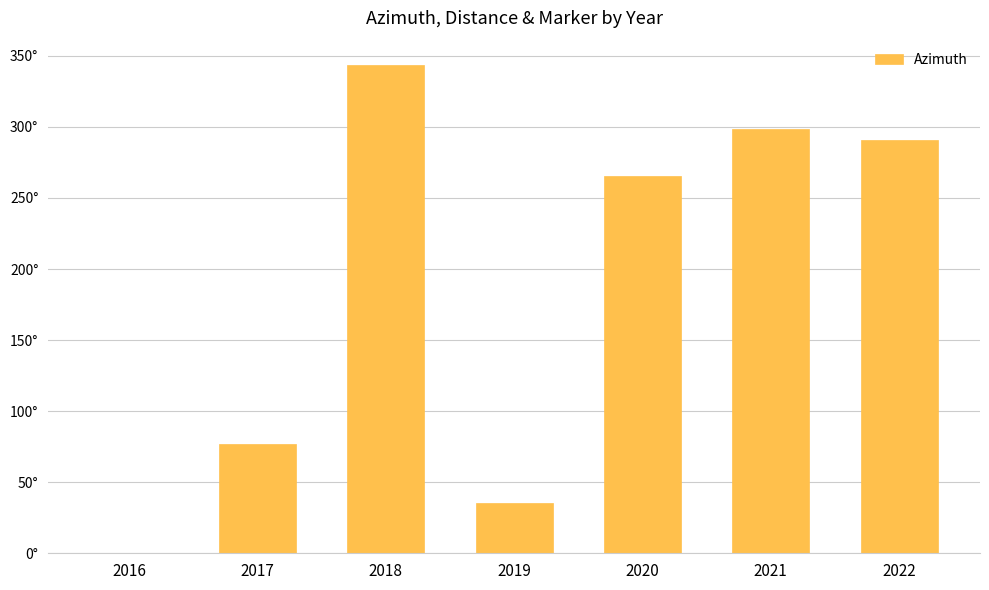

Are the bars horizontal?

No